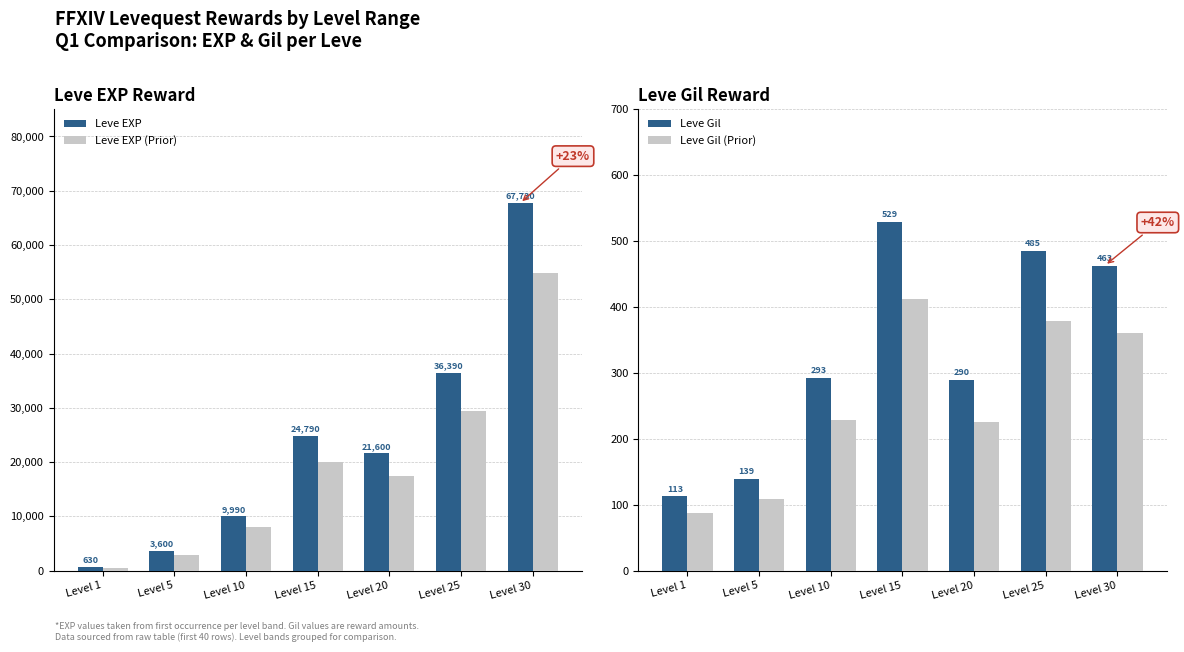

Is the value of Leve Gil (Prior) at Level 20 greater than the value of Leve EXP at Level 10?

No